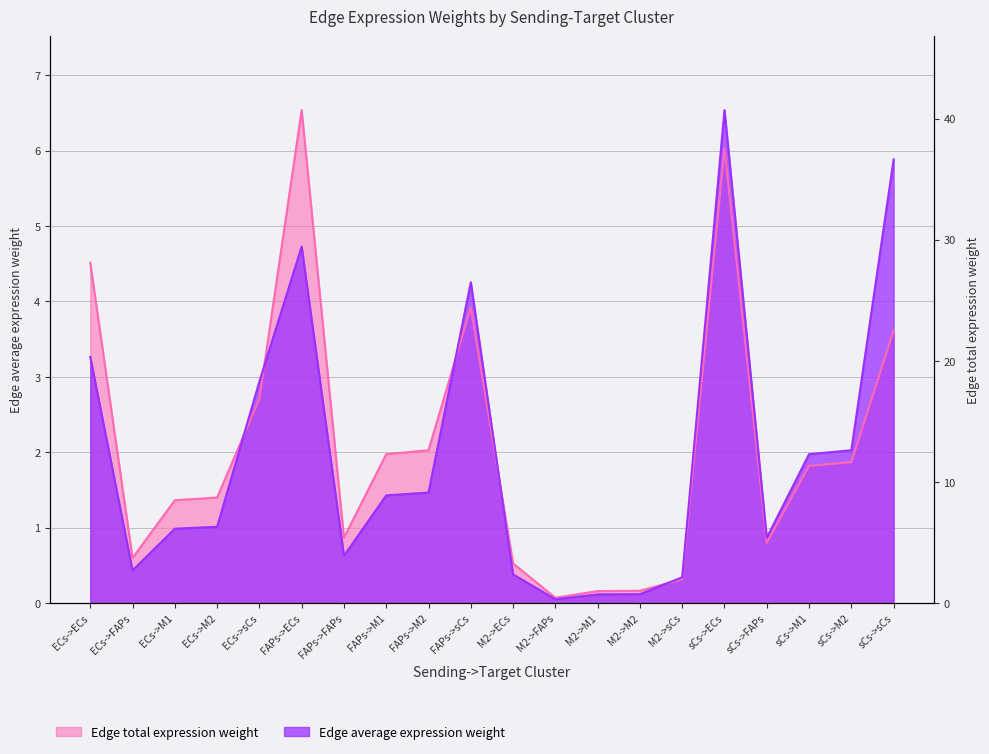

Between ECs->M1 and ECs->M2, which series saw the biggest shift?

Edge total expression weight